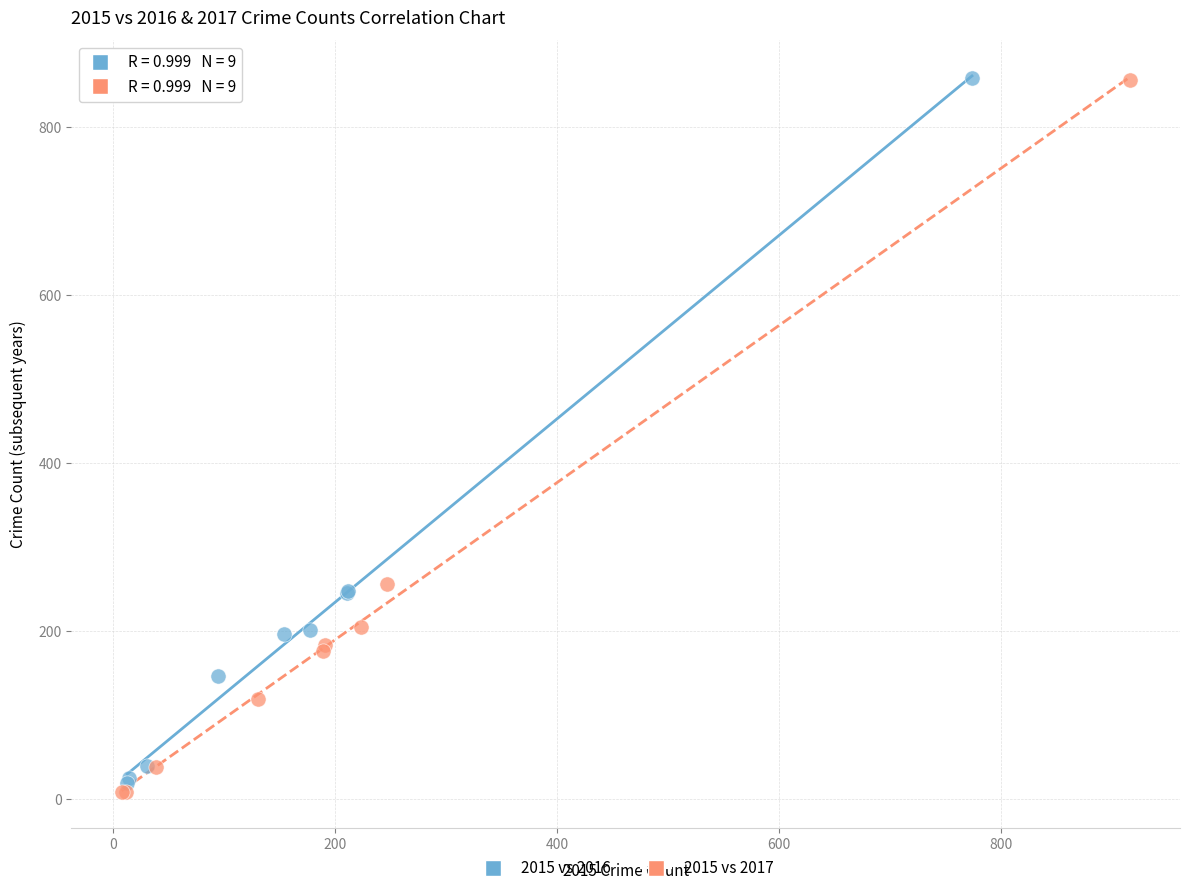

Which series has the largest Y range (max minus min)?

2015 vs 2017